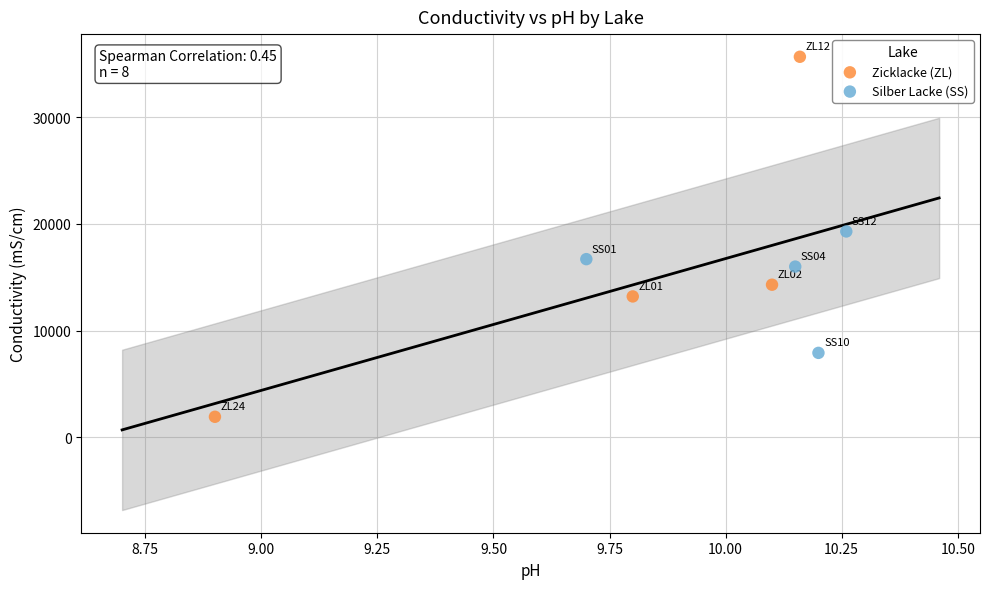

Which series reaches the maximum Y coordinate?

Zicklacke (ZL)